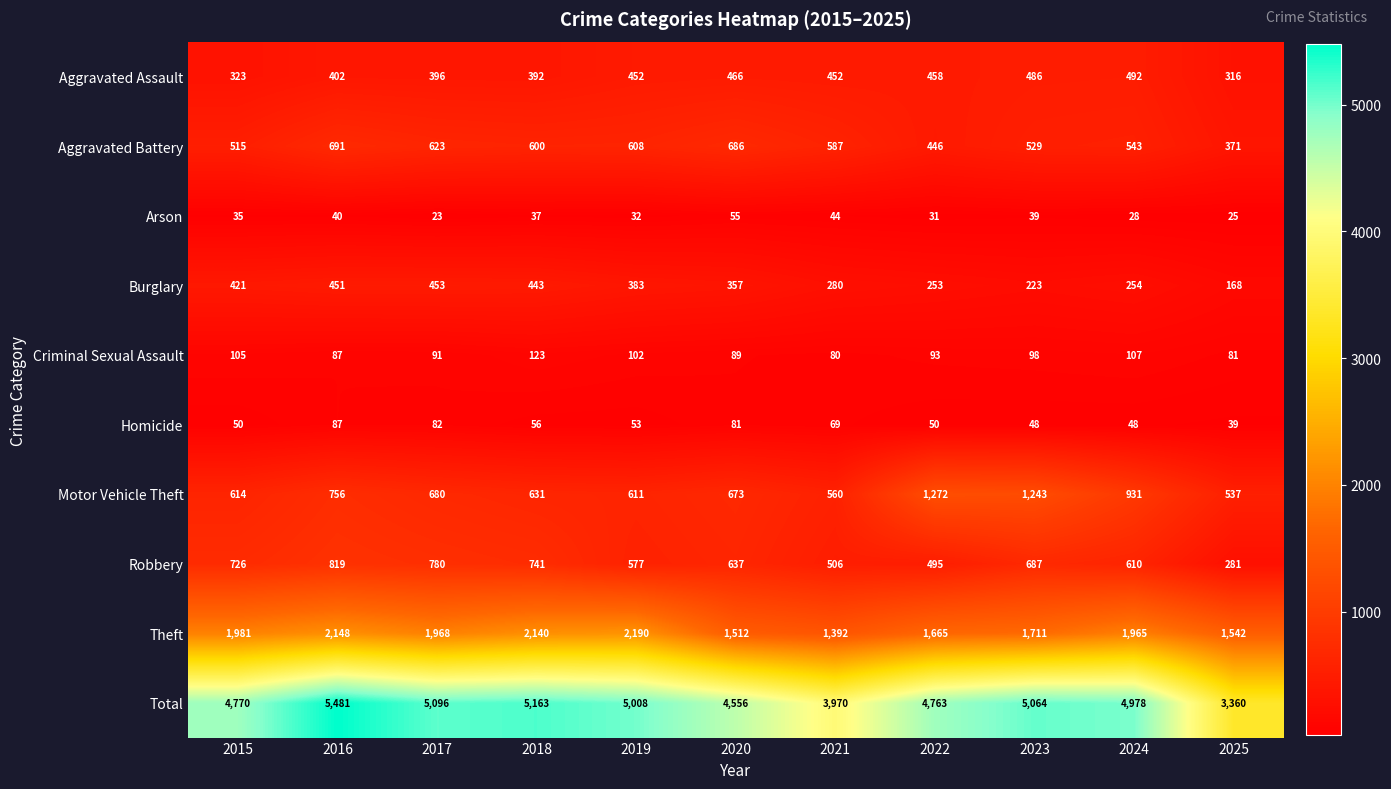

True or false: Burglary has a value of 421 at 2015.

True